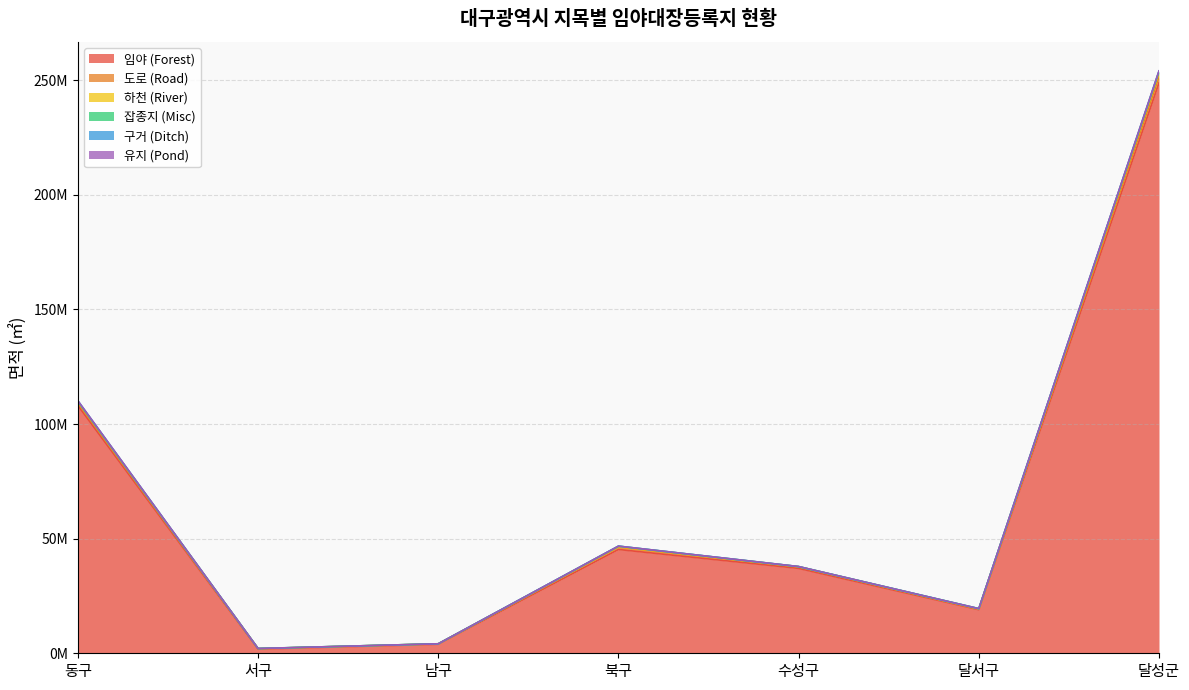

Where does the 도로 (Road) series first go above 37804303?

동구